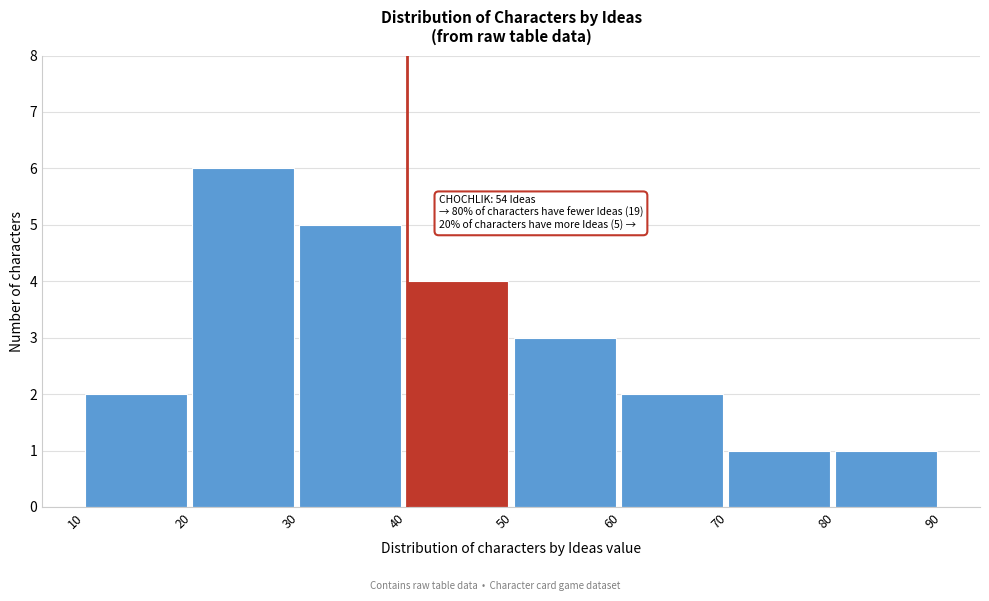

Over which range of the x-axis is the bar tallest?

20 to 30